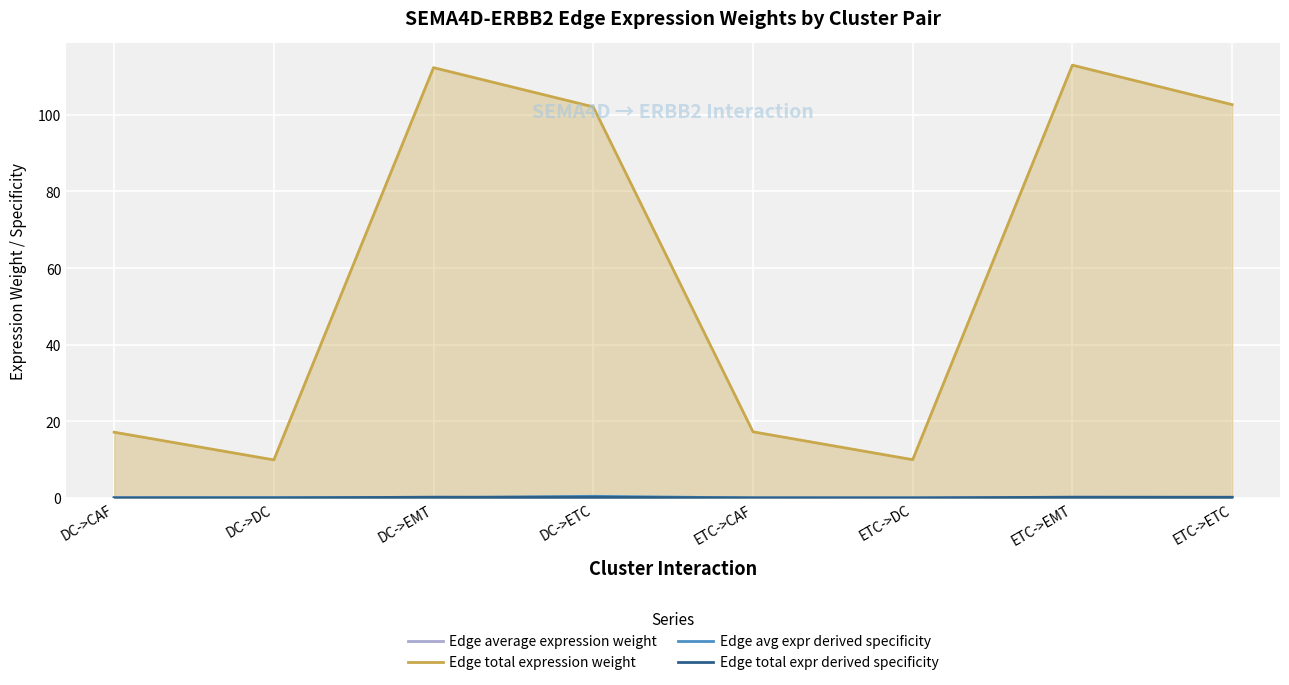

What position from the right is DC->CAF?

8